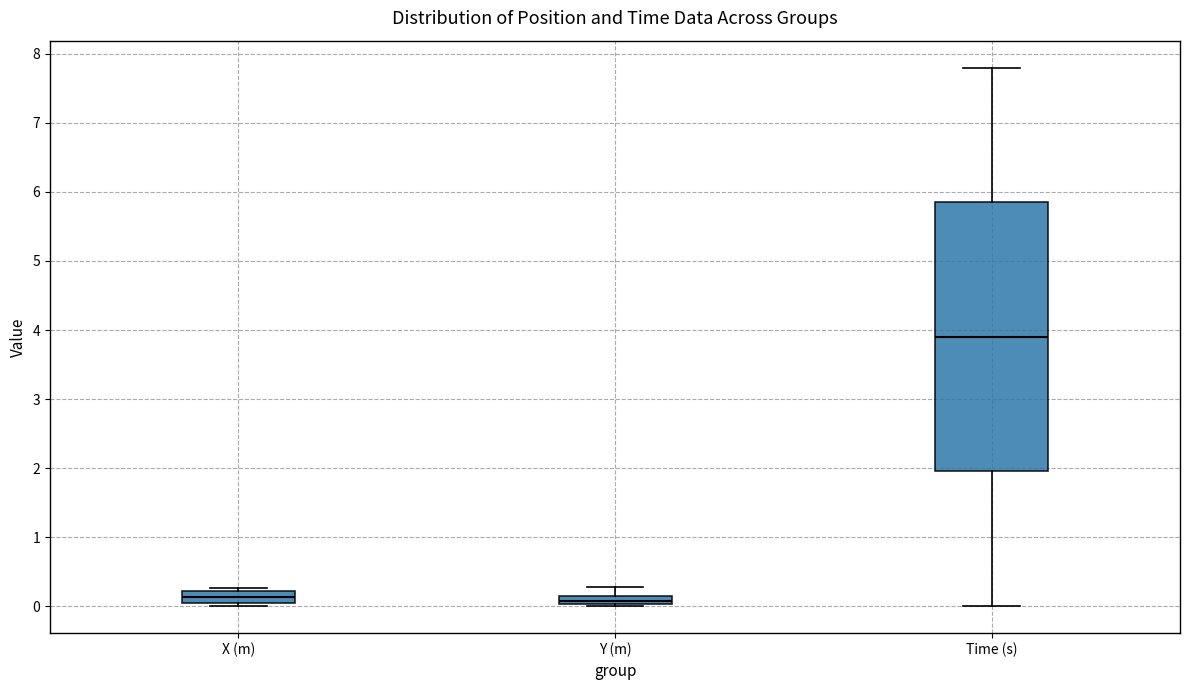

Where is the upper edge of the box for Y (m) on the y-axis? The values are not printed on the chart, so give them approximately, as read against the axis.

0.2